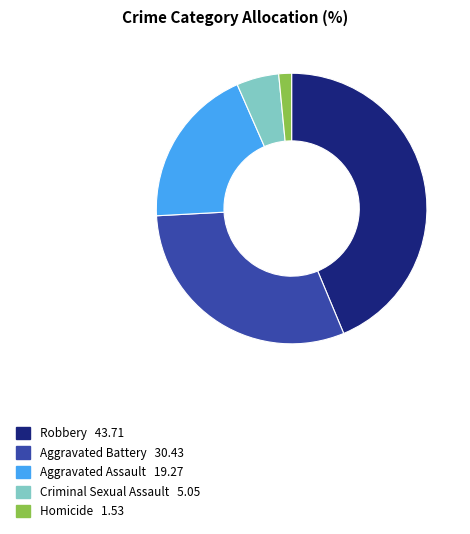

Is there a majority slice in this chart?

No